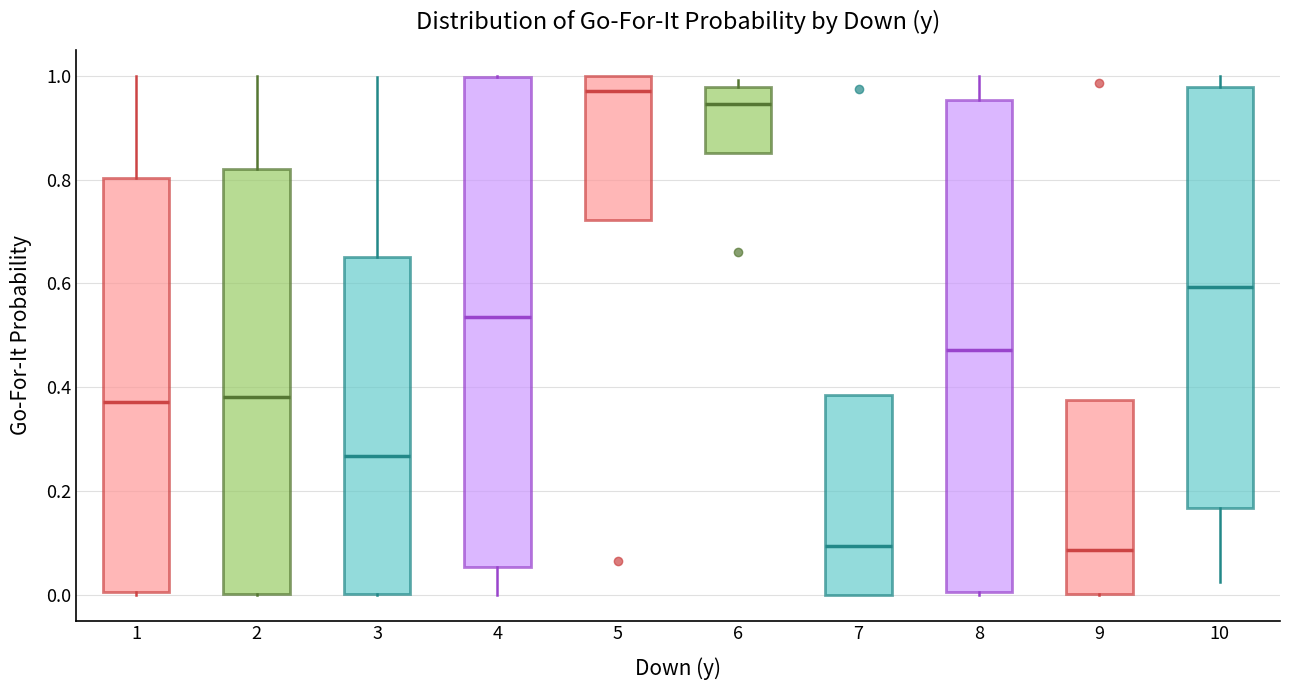

Reading left to right, transcribe this box plot: for each box, give where its median line is, the range the box spans, and where its two whiskers end, as read against the y-axis. The values are not printed on the chart, so give them approximately, as read against the axis.

1: median 0.38, box 0.00 to 0.80, whiskers 0.00 to 1.00
2: median 0.38, box 0.00 to 0.82, whiskers 0.00 to 1.00
3: median 0.26, box 0.00 to 0.66, whiskers 0.00 to 1.00
4: median 0.54, box 0.06 to 1.00, whiskers 0.00 to 1.00
5: median 0.98, box 0.72 to 1.00, whiskers 0.72 to 1.00
6: median 0.94, box 0.86 to 0.98, whiskers 0.86 to 1.00
7: median 0.10, box 0.00 to 0.38, whiskers 0.00 to 0.38
8: median 0.48, box 0.00 to 0.96, whiskers 0.00 to 1.00
9: median 0.08, box 0.00 to 0.38, whiskers 0.00 to 0.38
10: median 0.60, box 0.16 to 0.98, whiskers 0.02 to 1.00